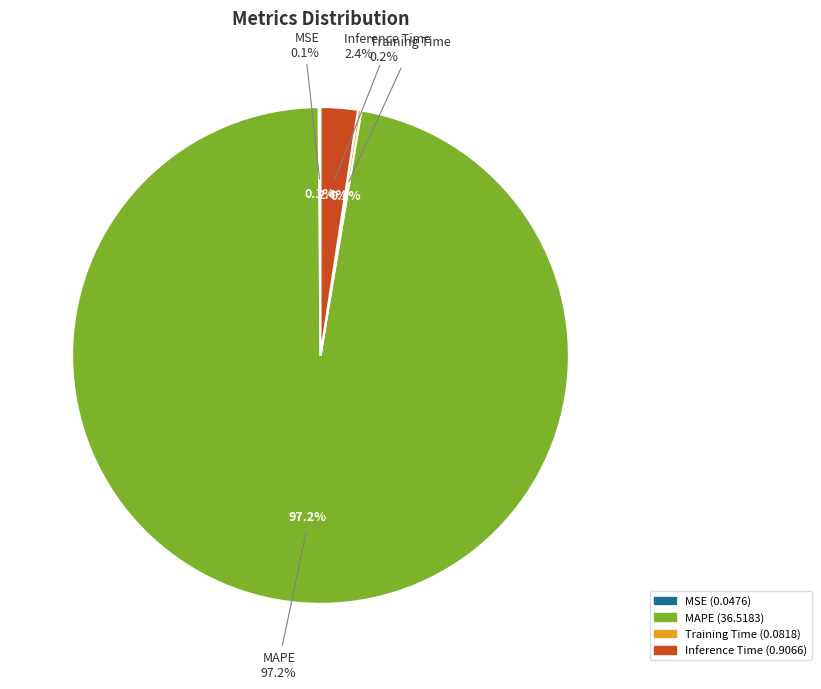

How many segments does this pie chart have?

4